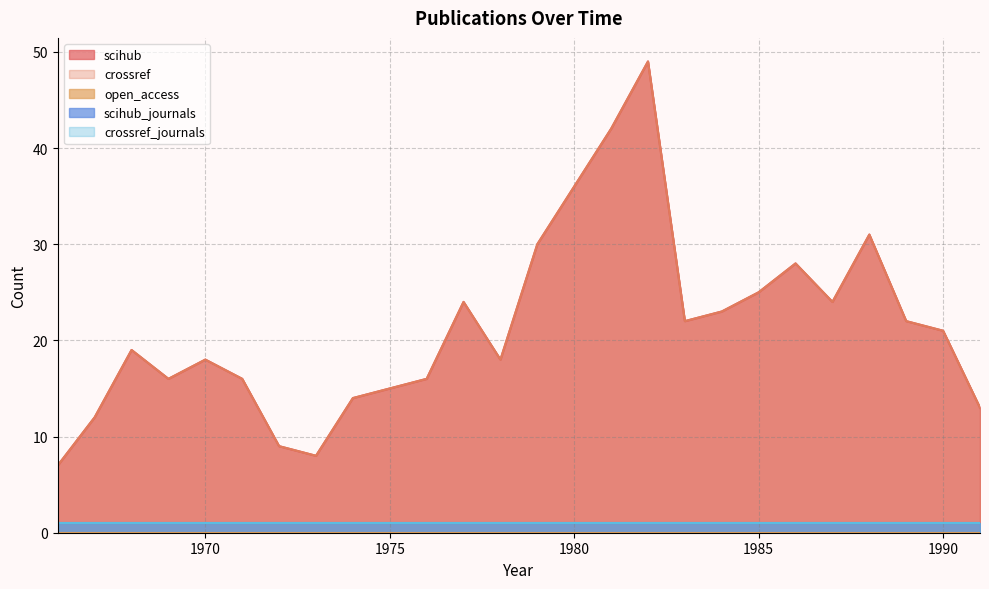

At which category does the chart reach its peak across all series?

1982